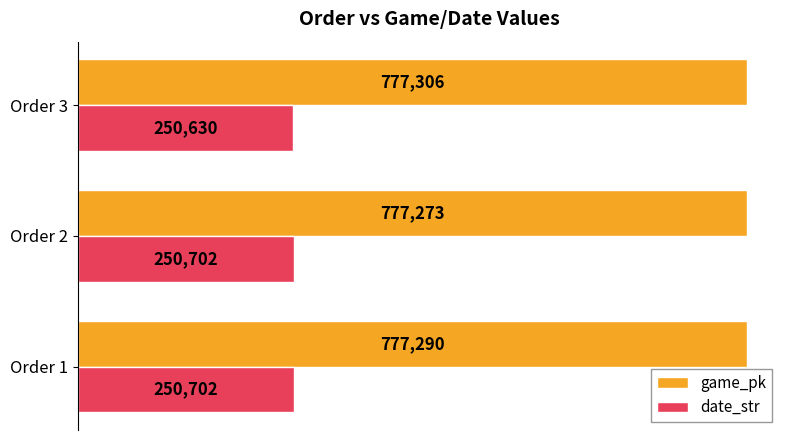

What value does the game_pk series have at Order 1, to the nearest 10?

777290